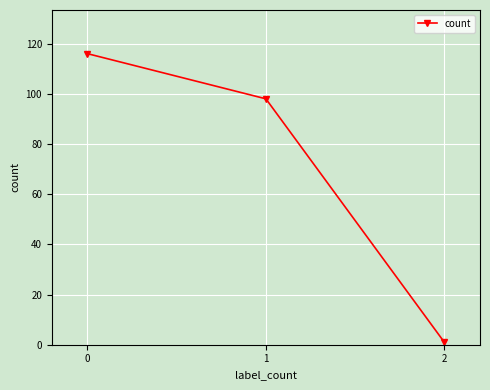

How many series are shown in this chart?

1